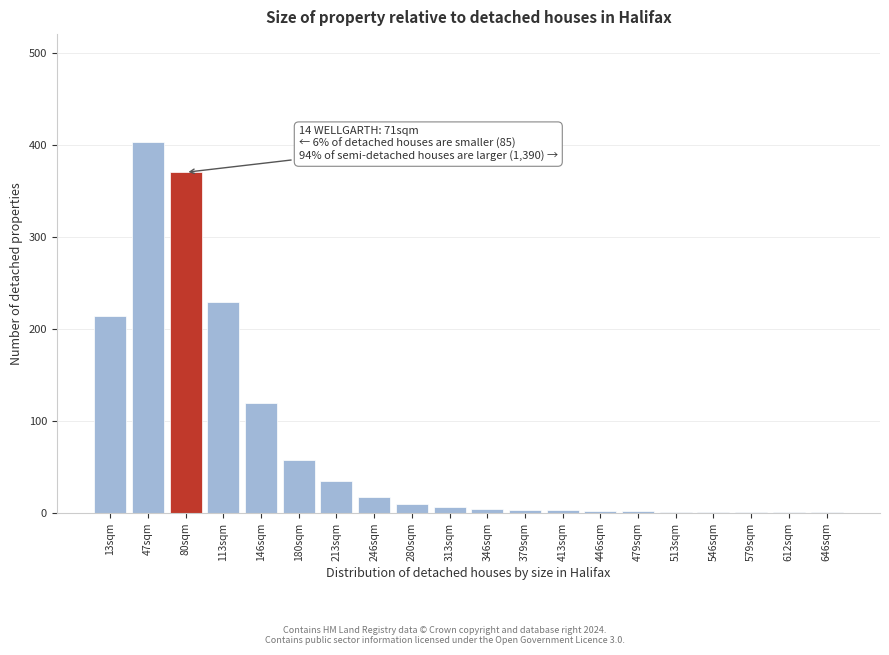

At which category does the chart reach its peak across all series?

47sqm